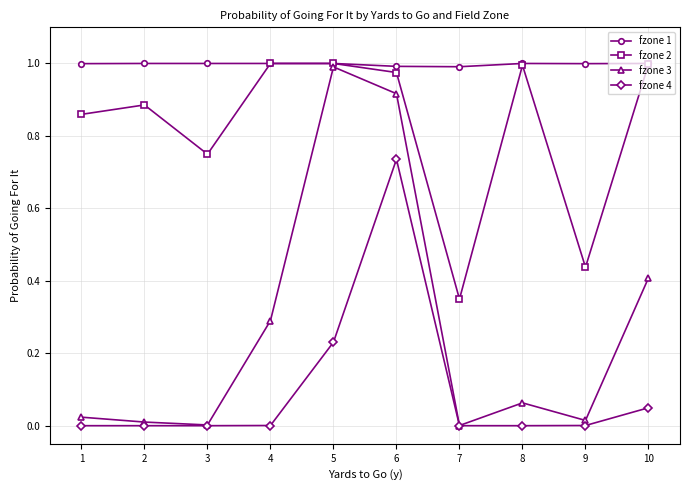

Which series has the largest range (max minus min)?

fzone 3